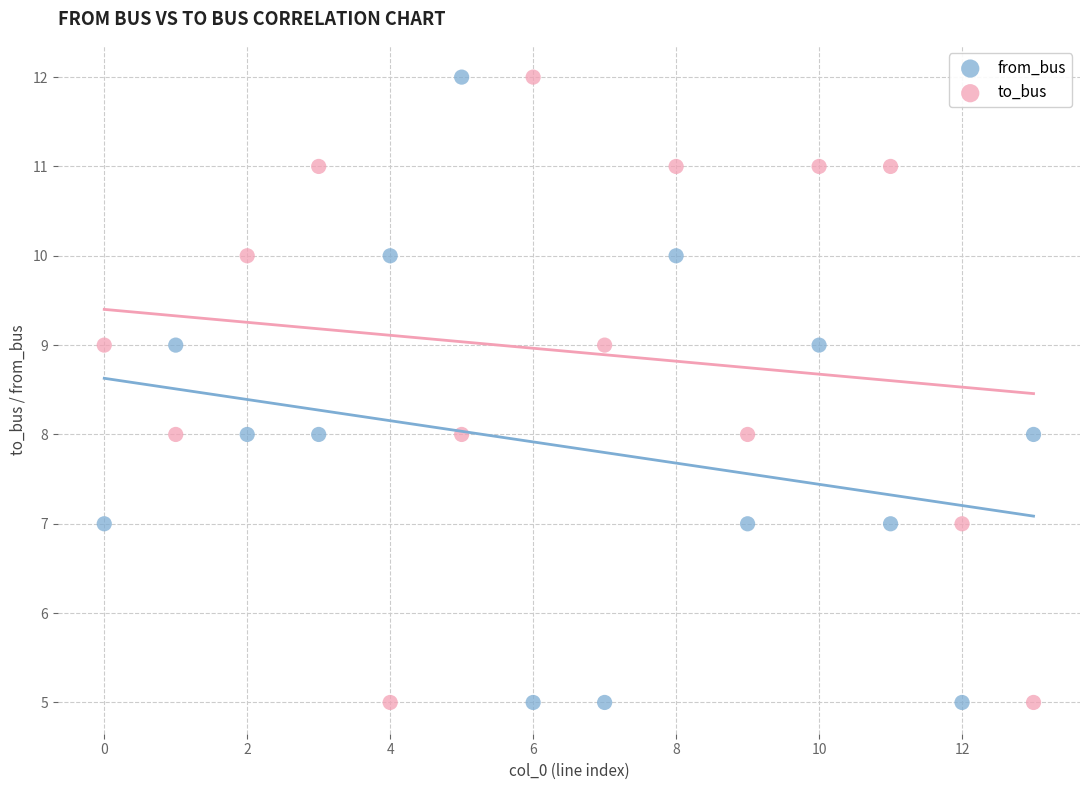

Count the number of points in this scatter plot.

28